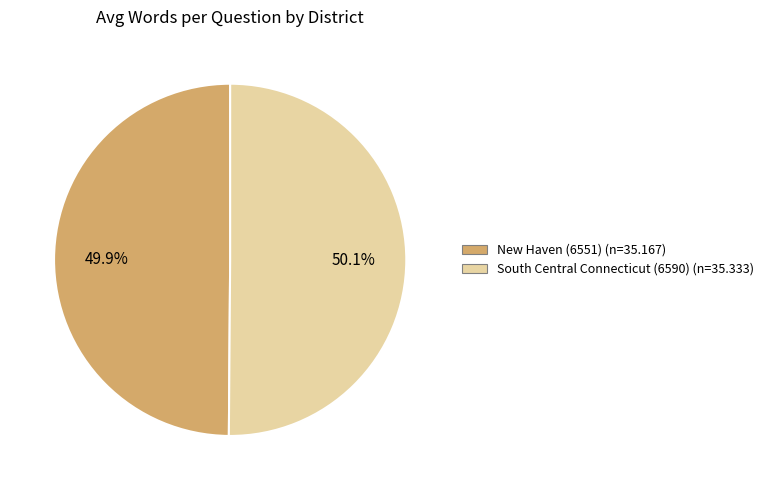

Does any single category account for the majority?

Yes